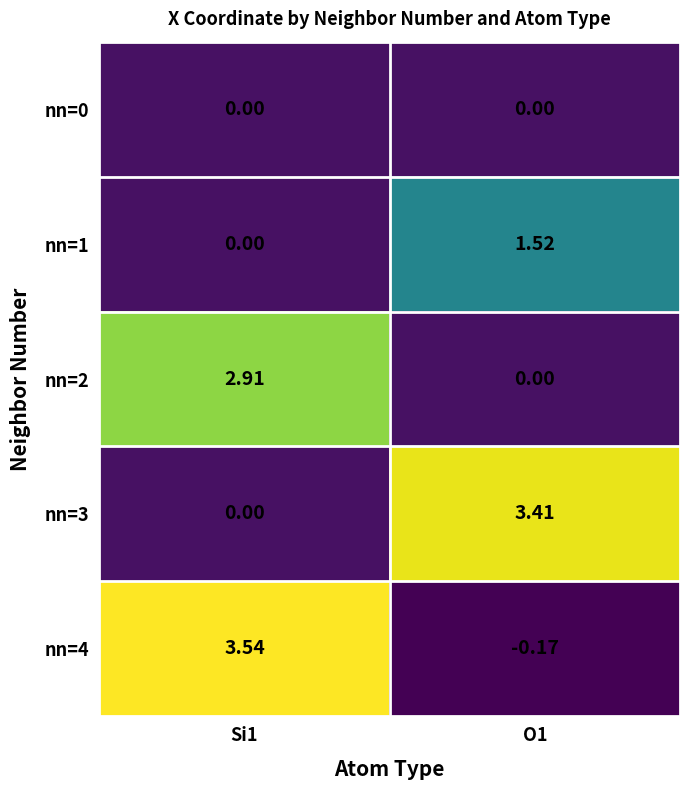

Is the value of nn=1 at O1 greater than the value of nn=2 at Si1?

No